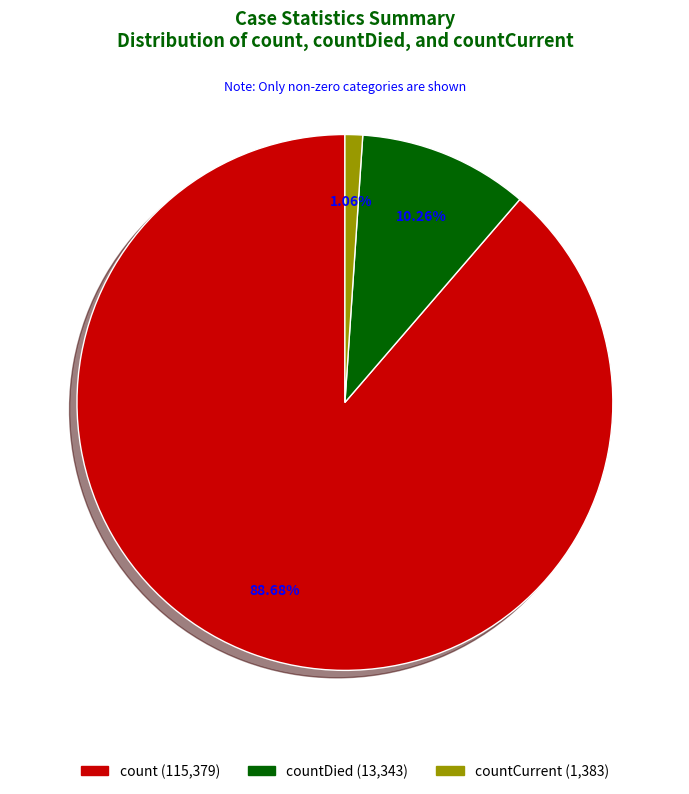

Is there a majority slice in this chart?

Yes